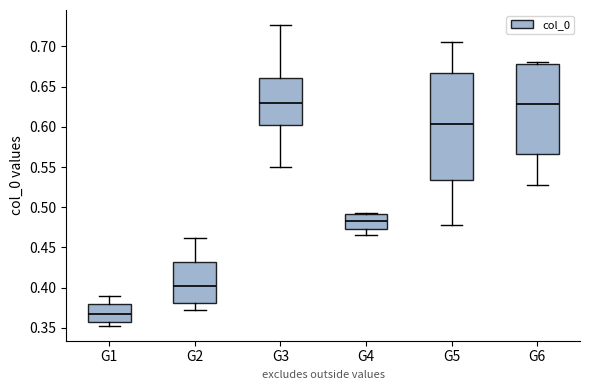

Reading left to right, transcribe this box plot: for each box, give where its median line is, the range the box spans, and where its two whiskers end, as read against the y-axis. The values are not printed on the chart, so give them approximately, as read against the axis.

G1: median 0.365, box 0.355 to 0.380, whiskers 0.355 (just below the box's lower edge) to 0.390
G2: median 0.400, box 0.380 to 0.430, whiskers 0.375 to 0.460
G3: median 0.630, box 0.605 to 0.660, whiskers 0.550 to 0.725
G4: median 0.485, box 0.470 to 0.490, whiskers 0.465 to 0.495
G5: median 0.605, box 0.535 to 0.665, whiskers 0.480 to 0.705
G6: median 0.630, box 0.565 to 0.680, whiskers 0.525 to 0.680 (just above the box's upper edge)